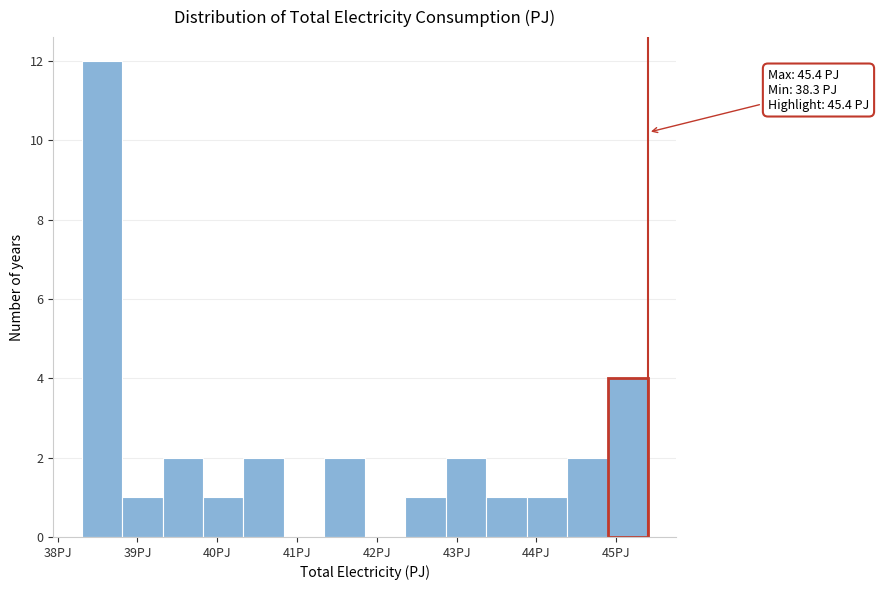

Which range on the x-axis has the tallest bar?

38.3 to 38.8